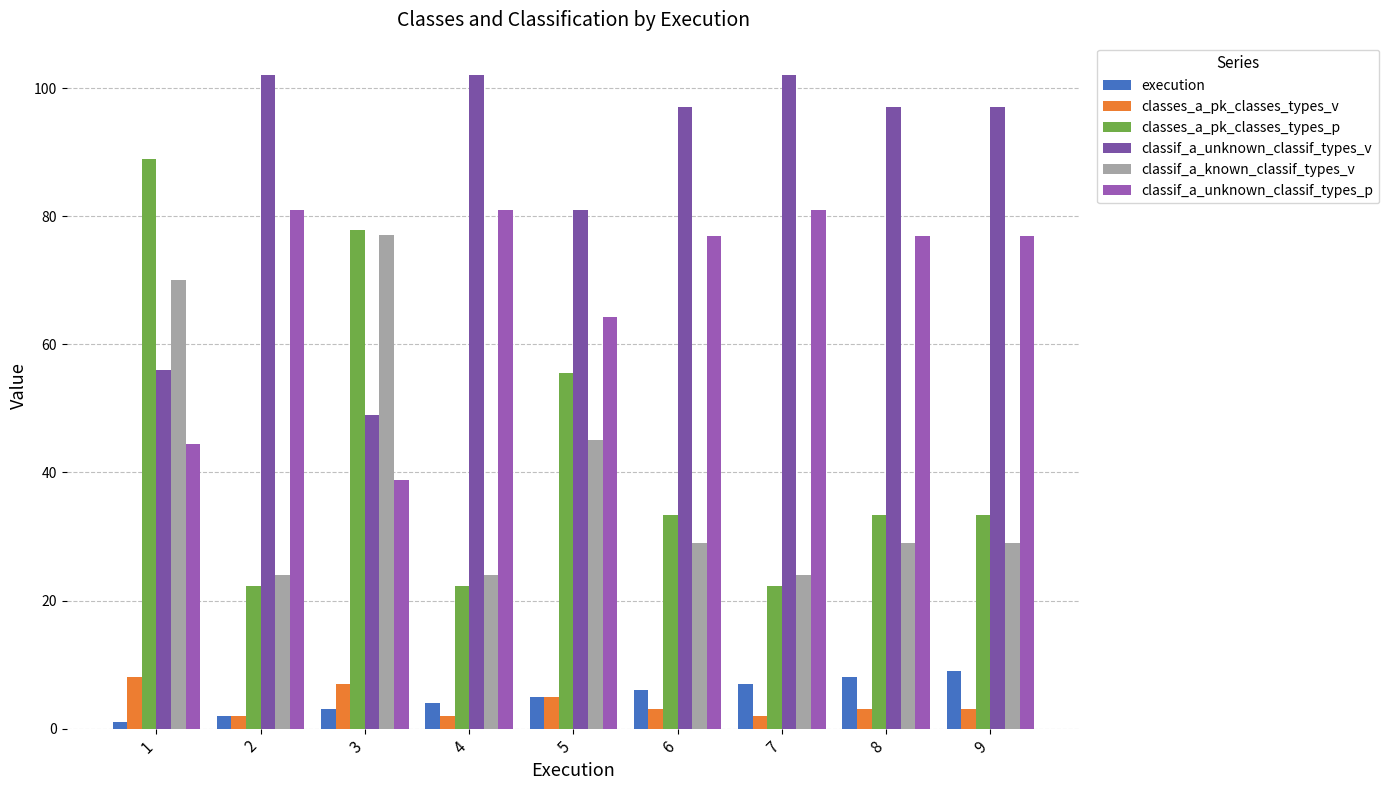

What is the total value across all series at 5?

255.8